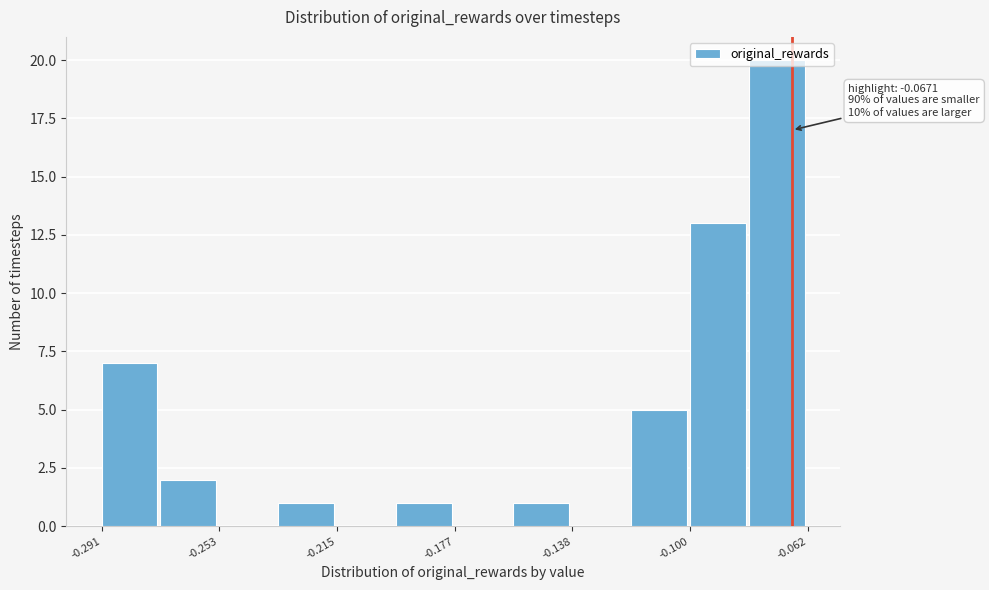

Around what value on the x-axis is the tallest bar? Give the approximate position of its centre, as read against the axis.

-0.070